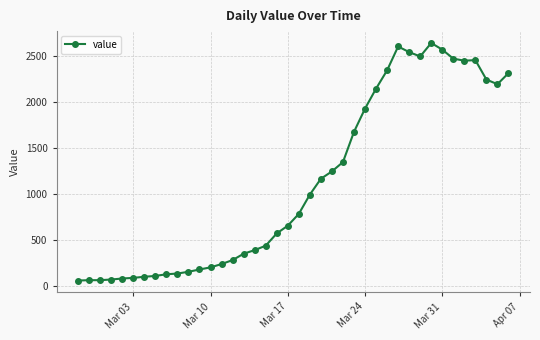

True or false: there are more than 0 points higher than both neighbors.

True